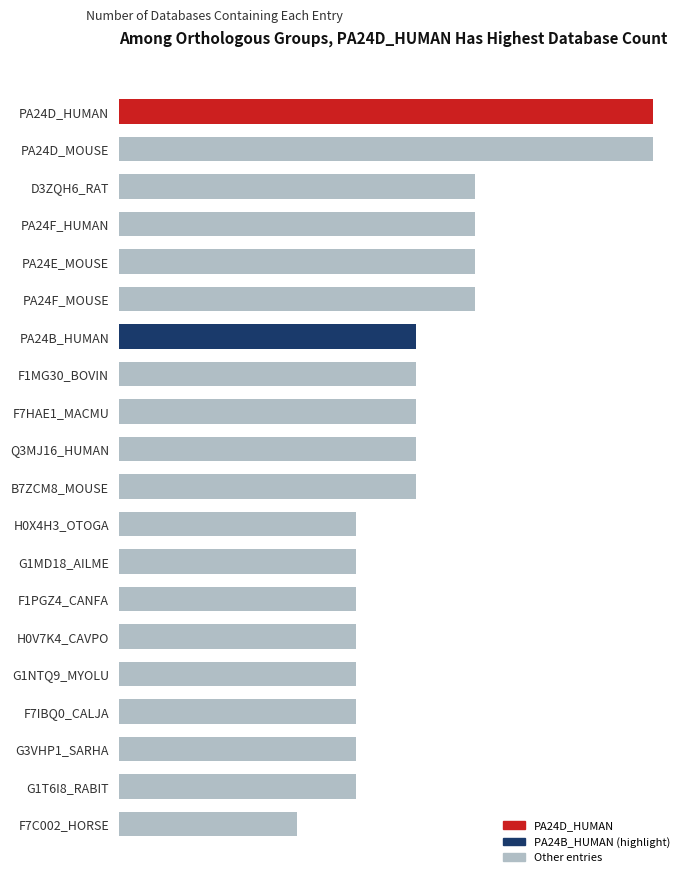

True or false: the data shows 10 at PA24F_HUMAN.

False